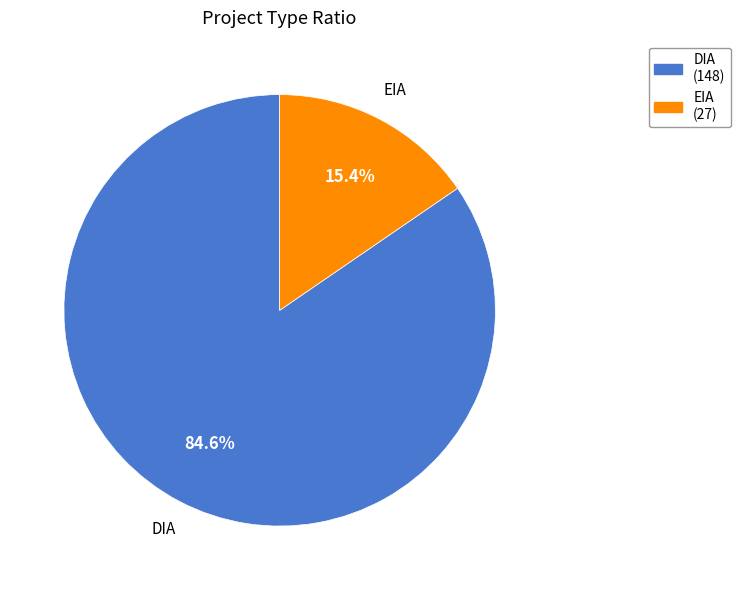

To the nearest percent, what percentage of the pie is EIA?

15%